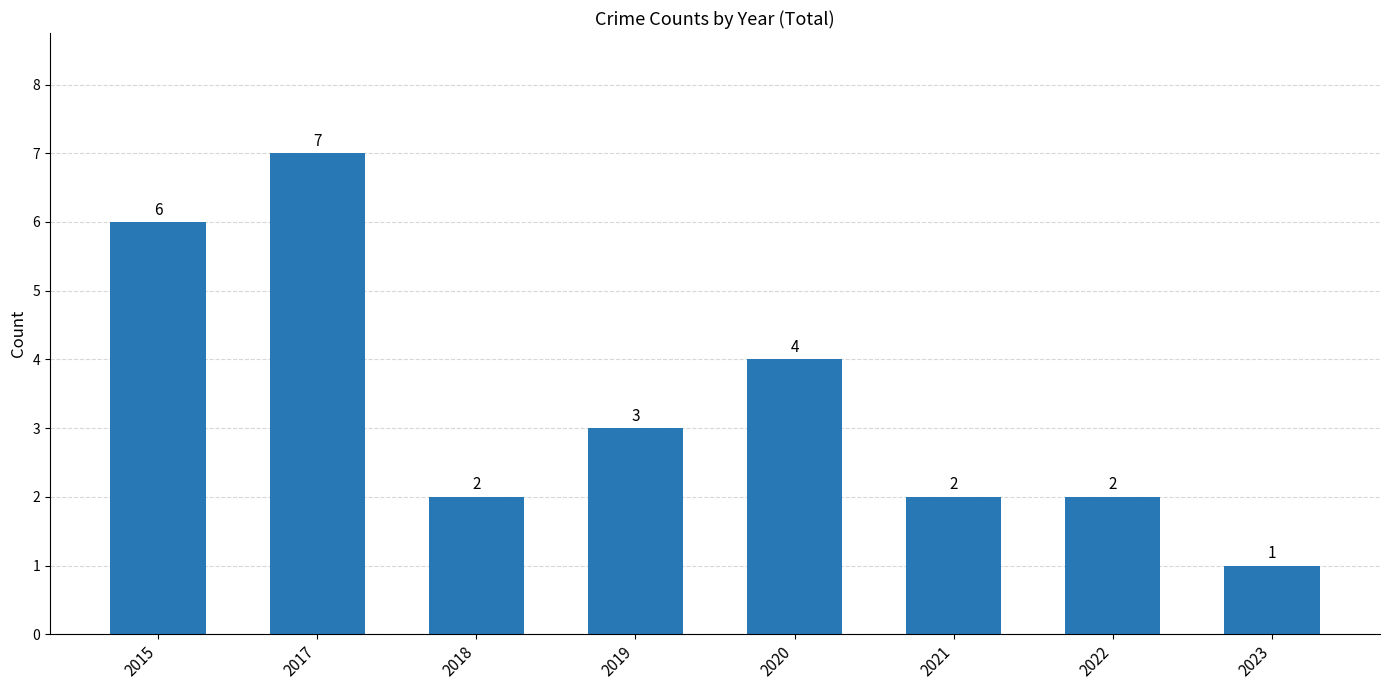

The chart shows a value of 3 at 2018. True or false?

False